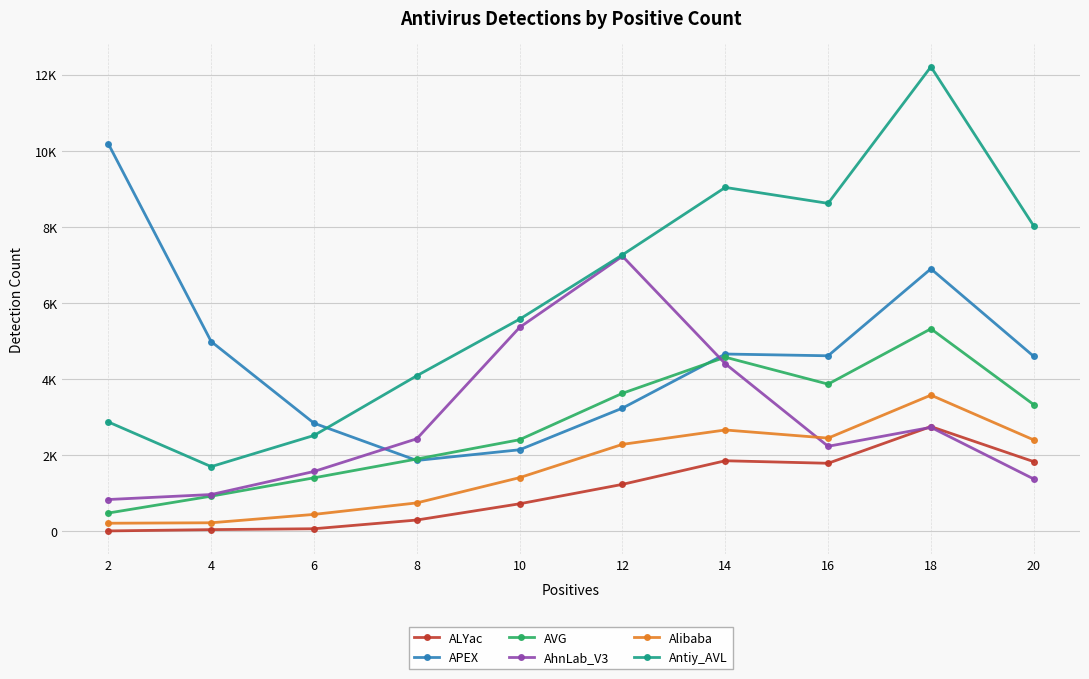

Is this an area chart (filled region under the line)?

No